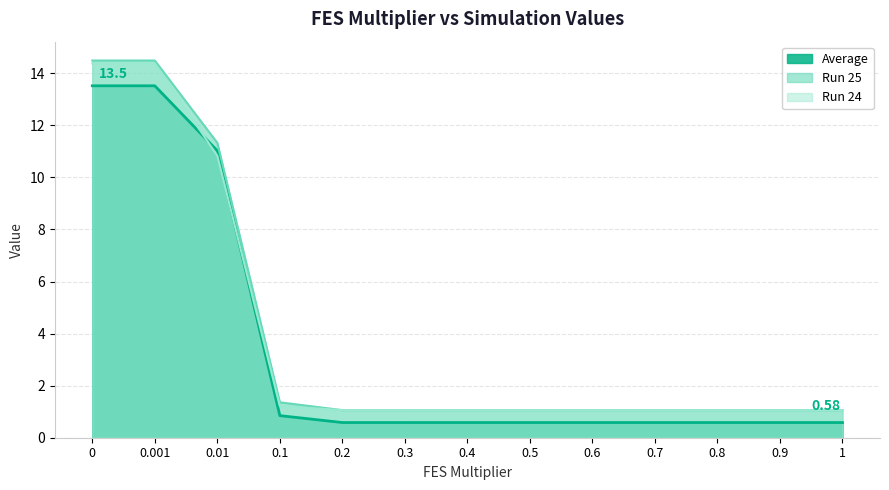

Which series has the largest total across all categories?

Run 25